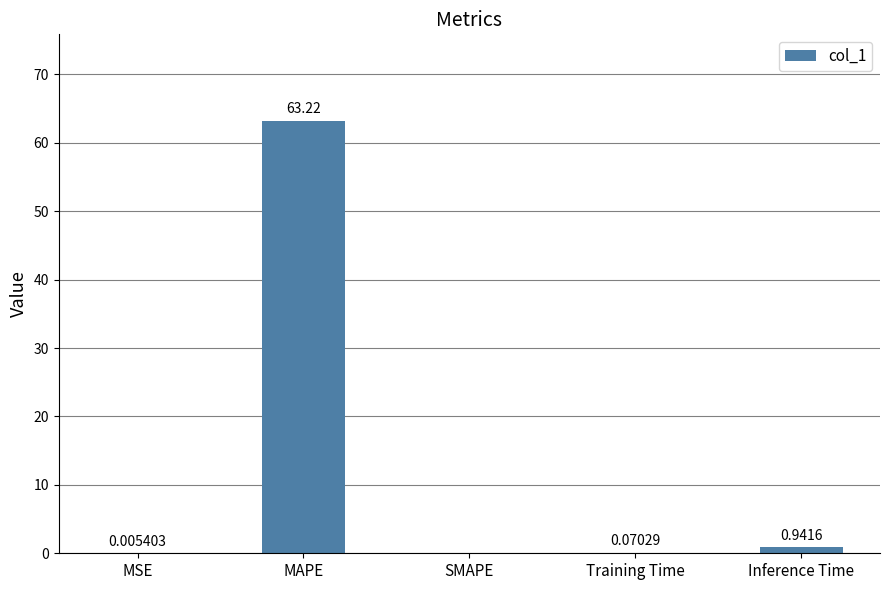

What is the change in value from SMAPE to Training Time?

+0.1